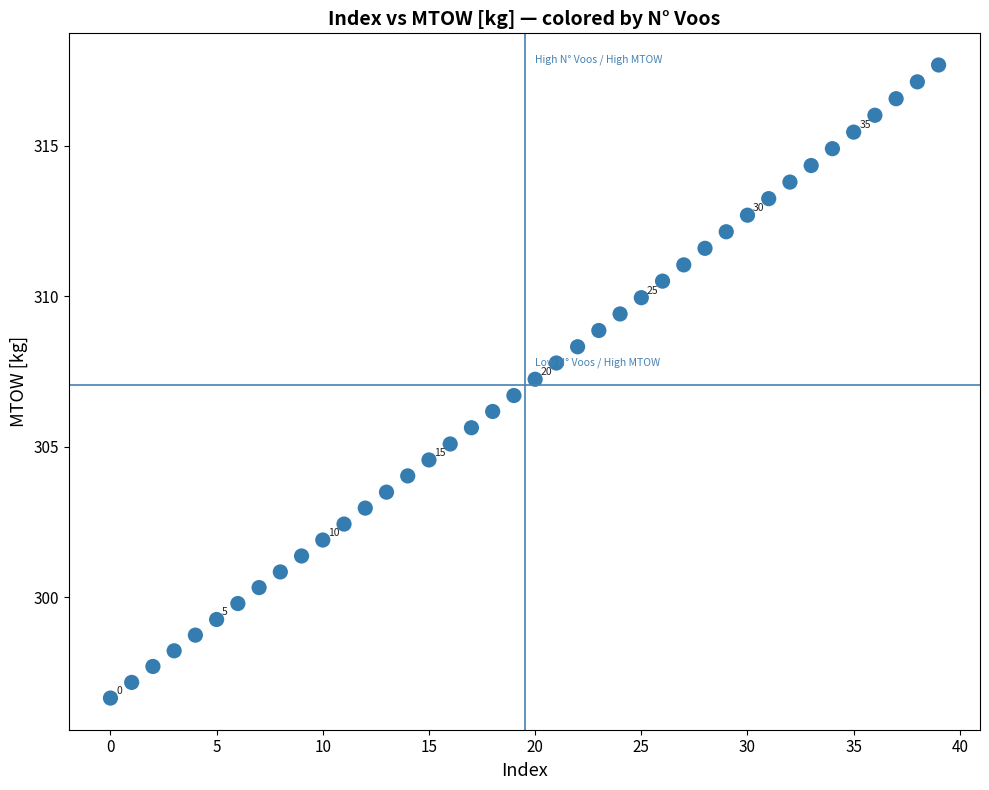

What is the range of Y values (max minus min)?

21.0